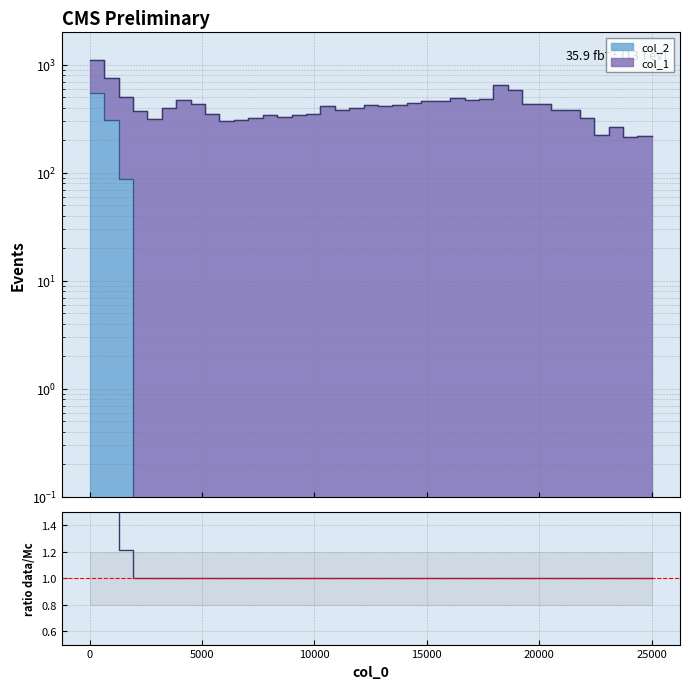

What is the average value?

1.0